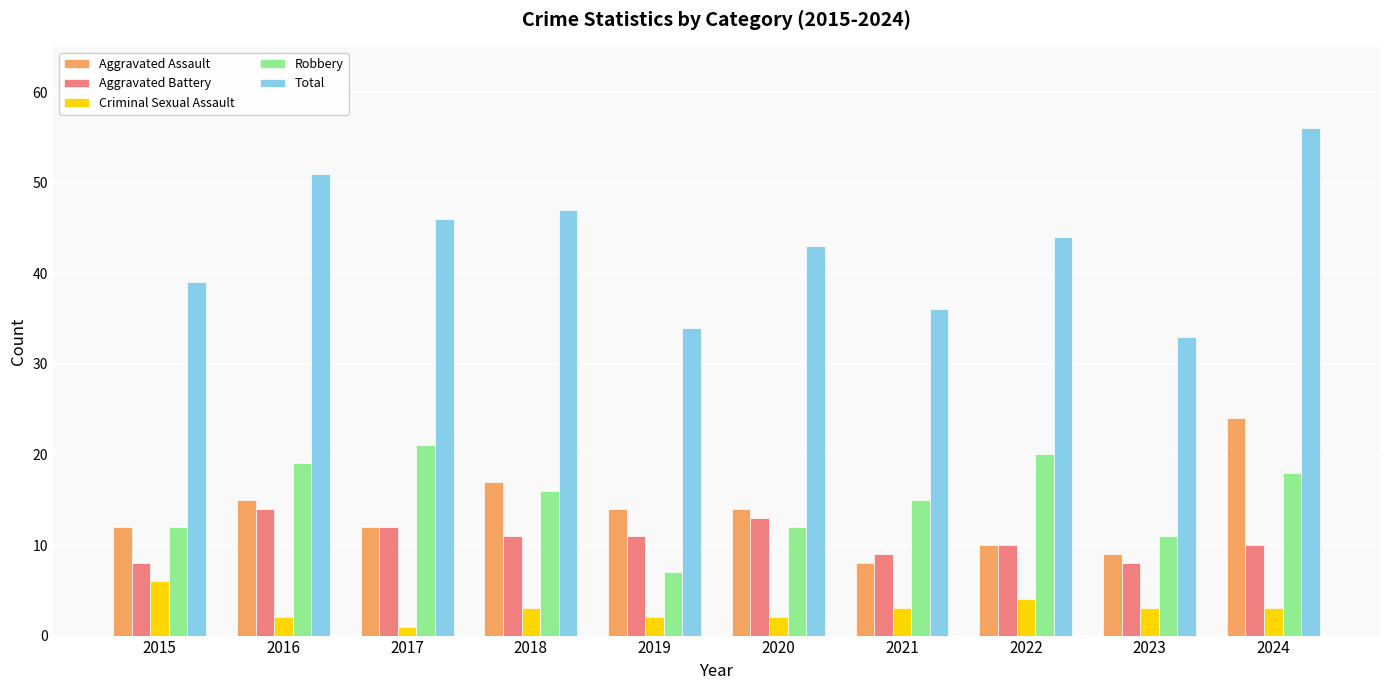

How many distinct data groups are displayed?

5